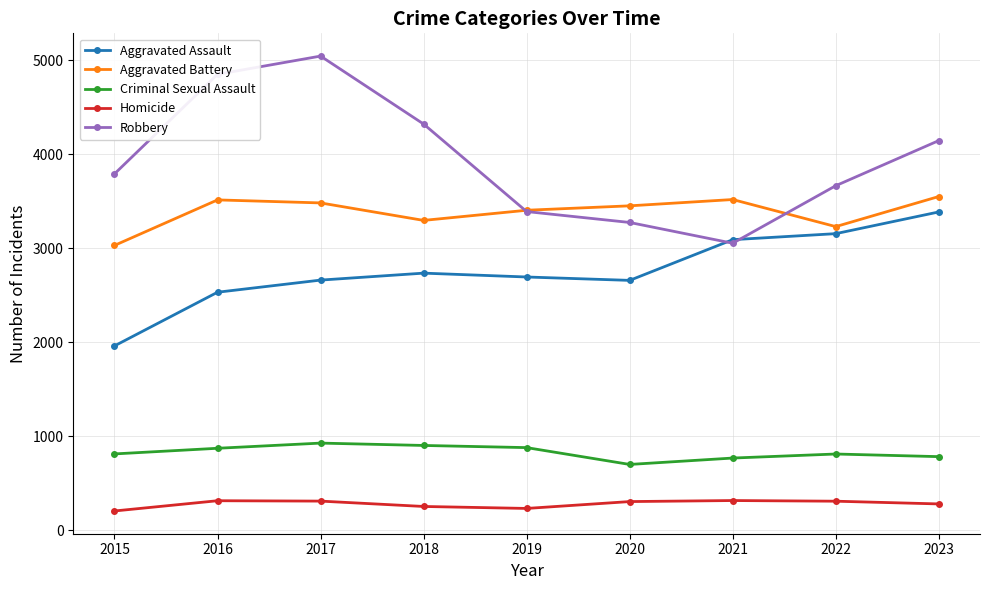

How many data points in Aggravated Assault are less than 2693?

4